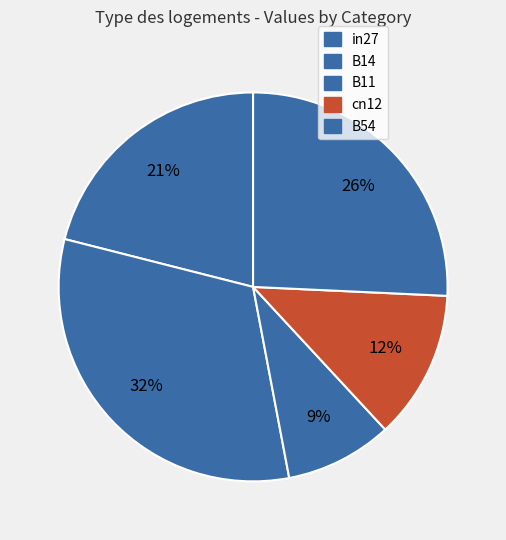

Count the number of slices in the pie.

5